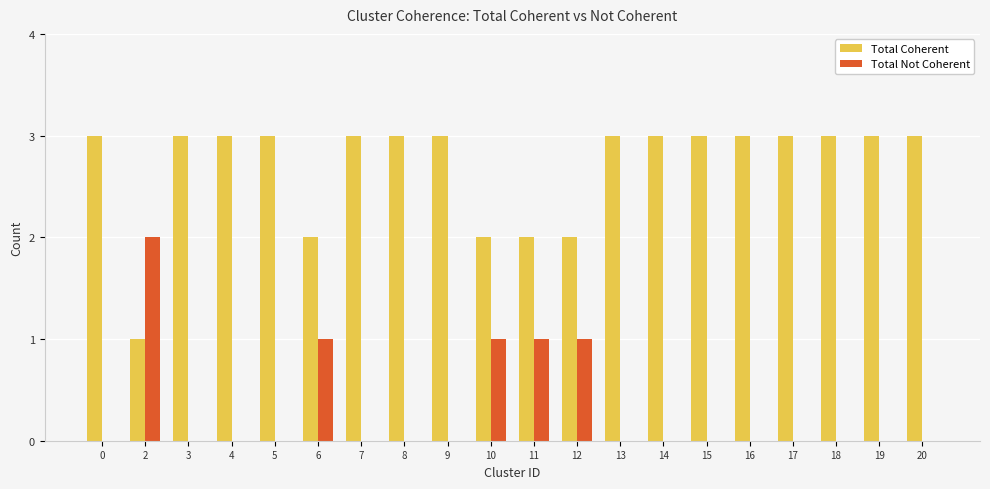

What are all the series names shown in the legend?

Total Coherent, Total Not Coherent